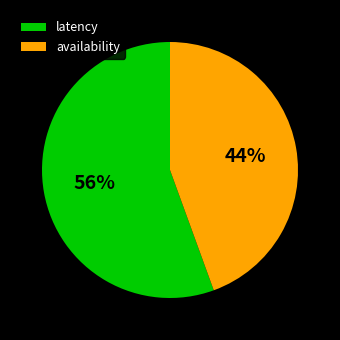

How many slices are in this pie chart?

2